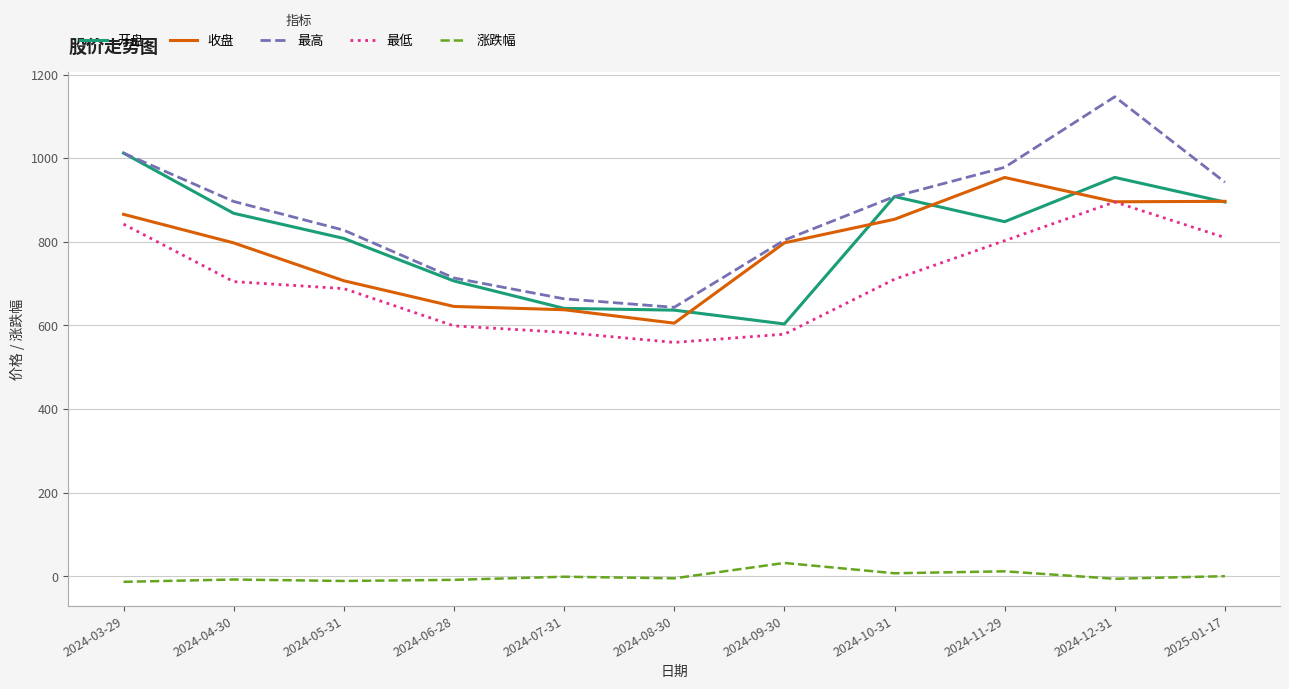

What are all the series names shown in the legend?

开盘, 收盘, 最高, 最低, 涨跌幅